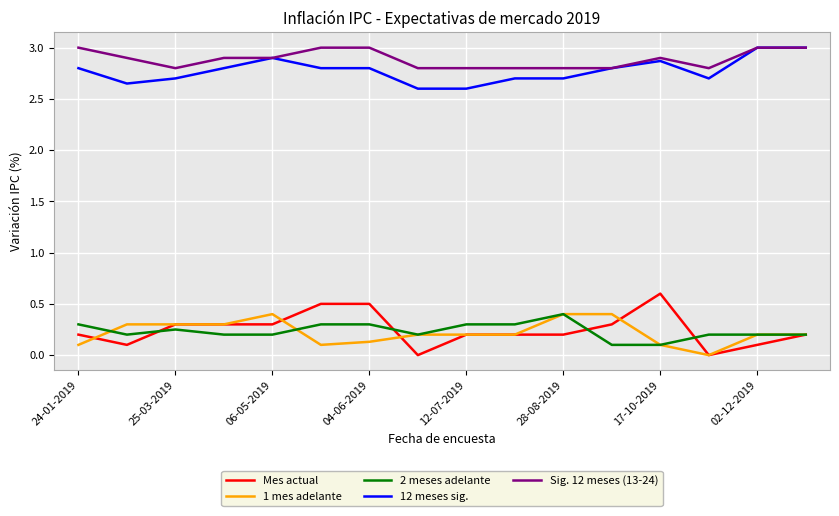

What are all the series names shown in the legend?

Mes actual, 1 mes adelante, 2 meses adelante, 12 meses sig., Sig. 12 meses (13-24)